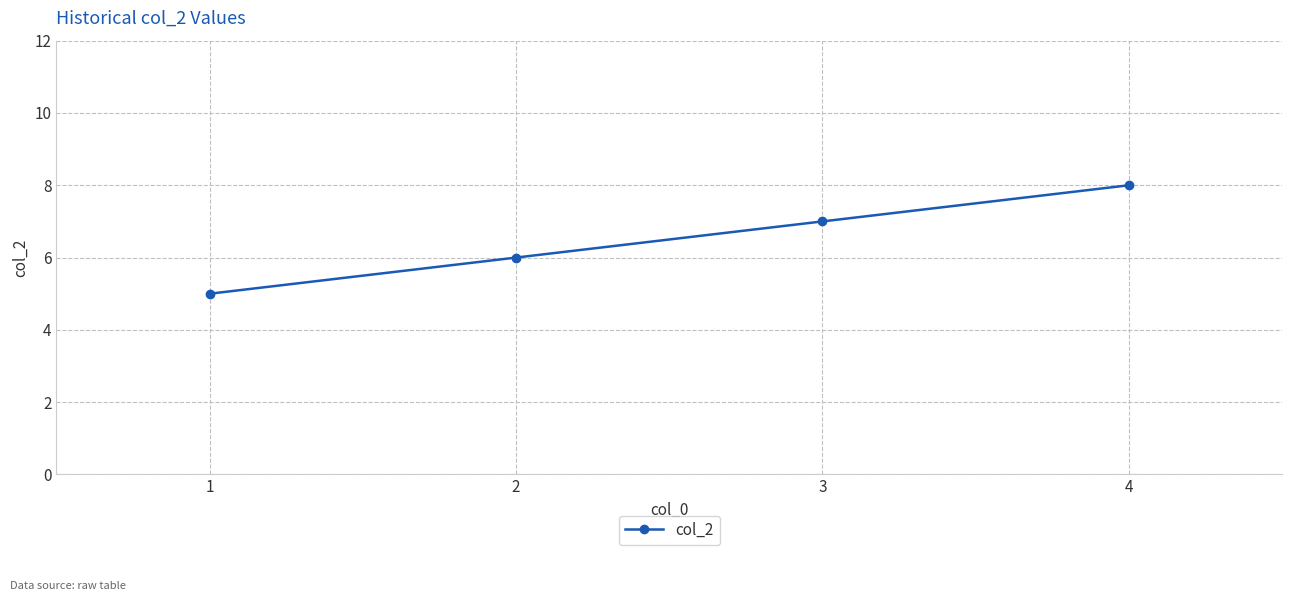

Reading left to right, transcribe all the data shown in this chart.

5	6	7	8